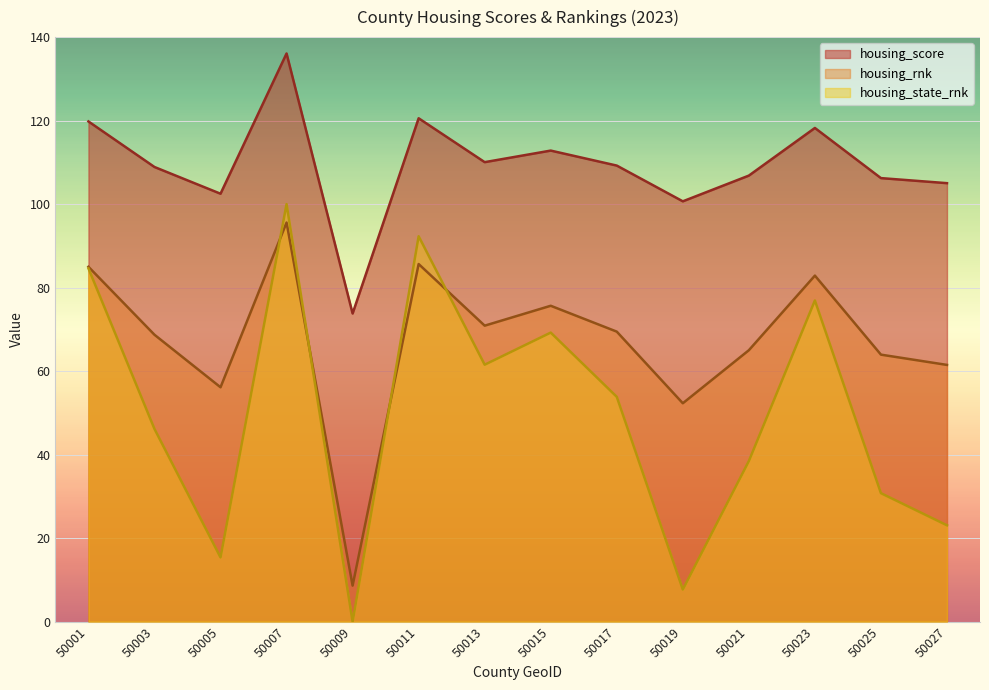

What is the value of the housing_score point at the 3rd from the left?

102.5